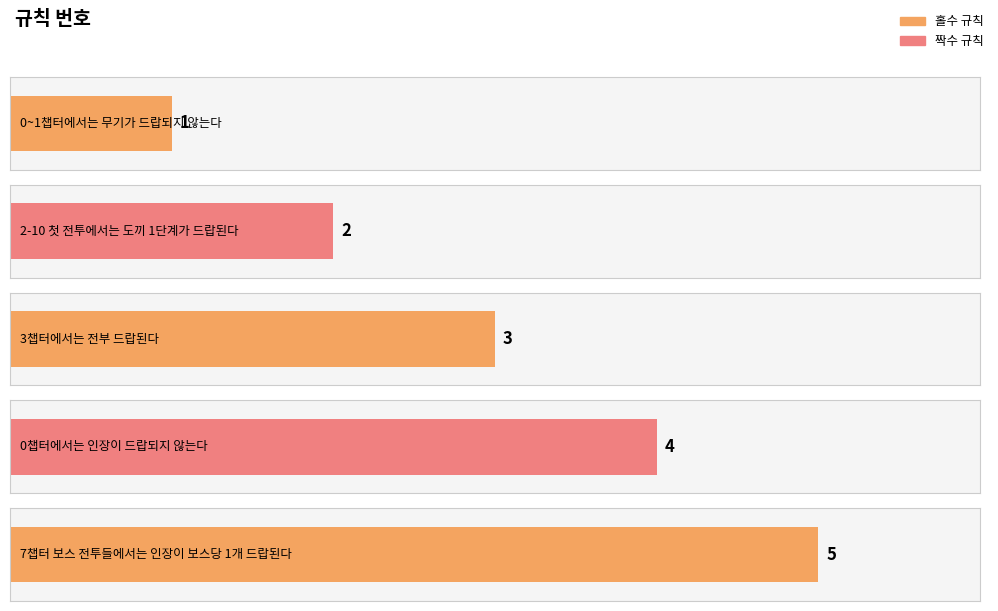

List the labels in order of value, largest first.

7챕터 보스 전투들에서는 인장이 보스당 1개 드랍된다, 0챕터에서는 인장이 드랍되지 않는다, 3챕터에서는 전부 드랍된다, 2-10 첫 전투에서는 도끼 1단계가 드랍된다, 0~1챕터에서는 무기가 드랍되지 않는다